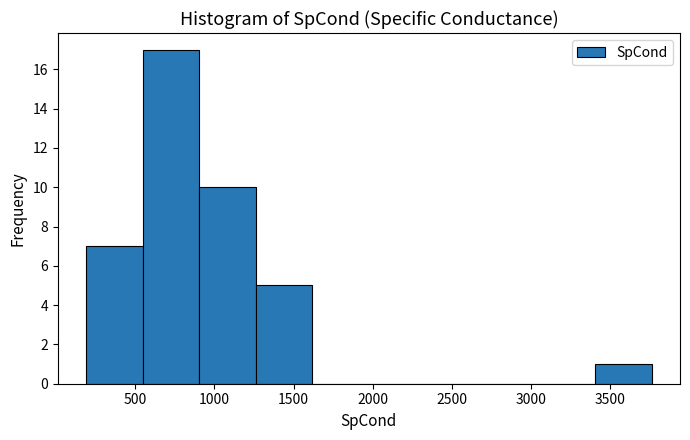

Reading left to right, transcribe this chart: for each bar, give the range it covers on the x-axis and its height. Neither the bar edges nor the heights are printed on the chart, so give them approximately, as read against the axes.

200 to 550: 7
550 to 900: 17
900 to 1250: 10
1250 to 1600: 5
1600 to 2000: 0
2000 to 2350: 0
2350 to 2700: 0
2700 to 3050: 0
3050 to 3400: 0
3400 to 3750: 1